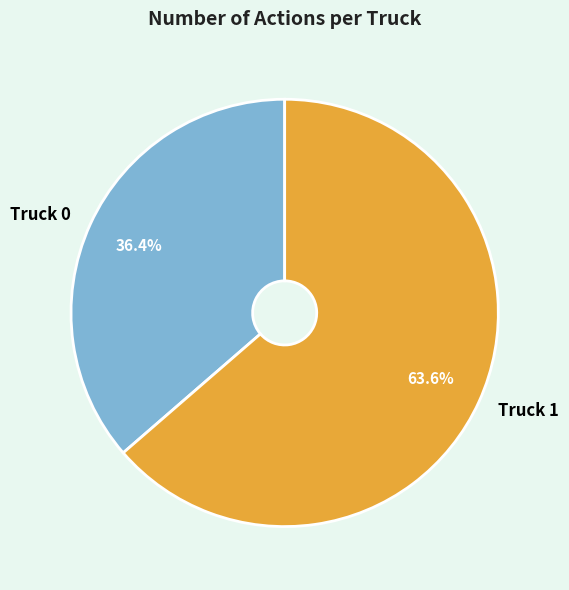

Rank the categories by value from highest to lowest.

Truck 1, Truck 0